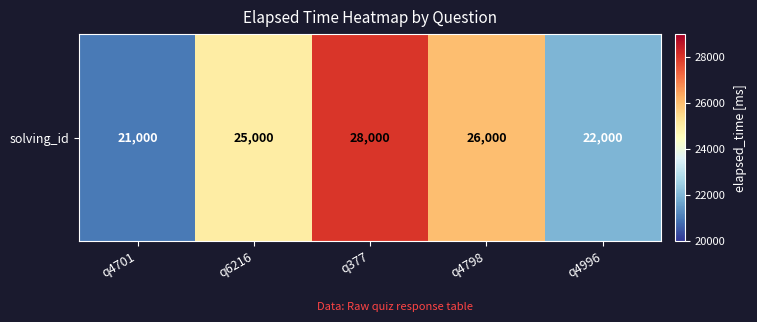

Reading left to right, extract all data points from this chart.

21000	25000	28000	26000	22000